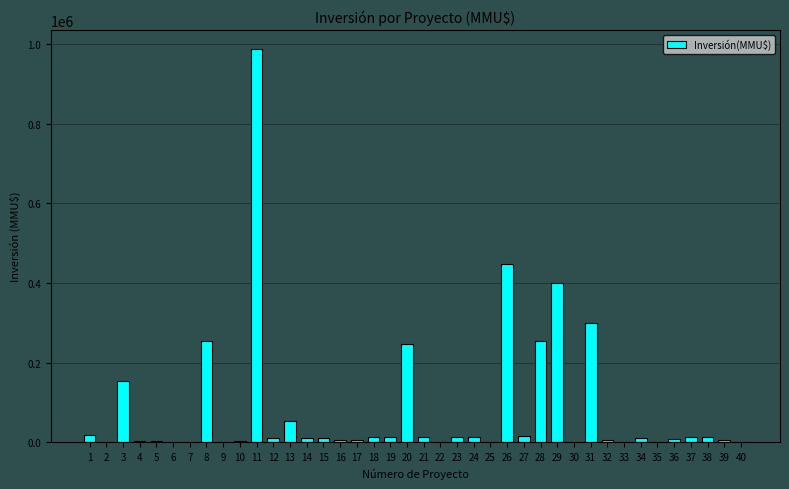

Is it true that the value at 11 is 1642344.6?

False